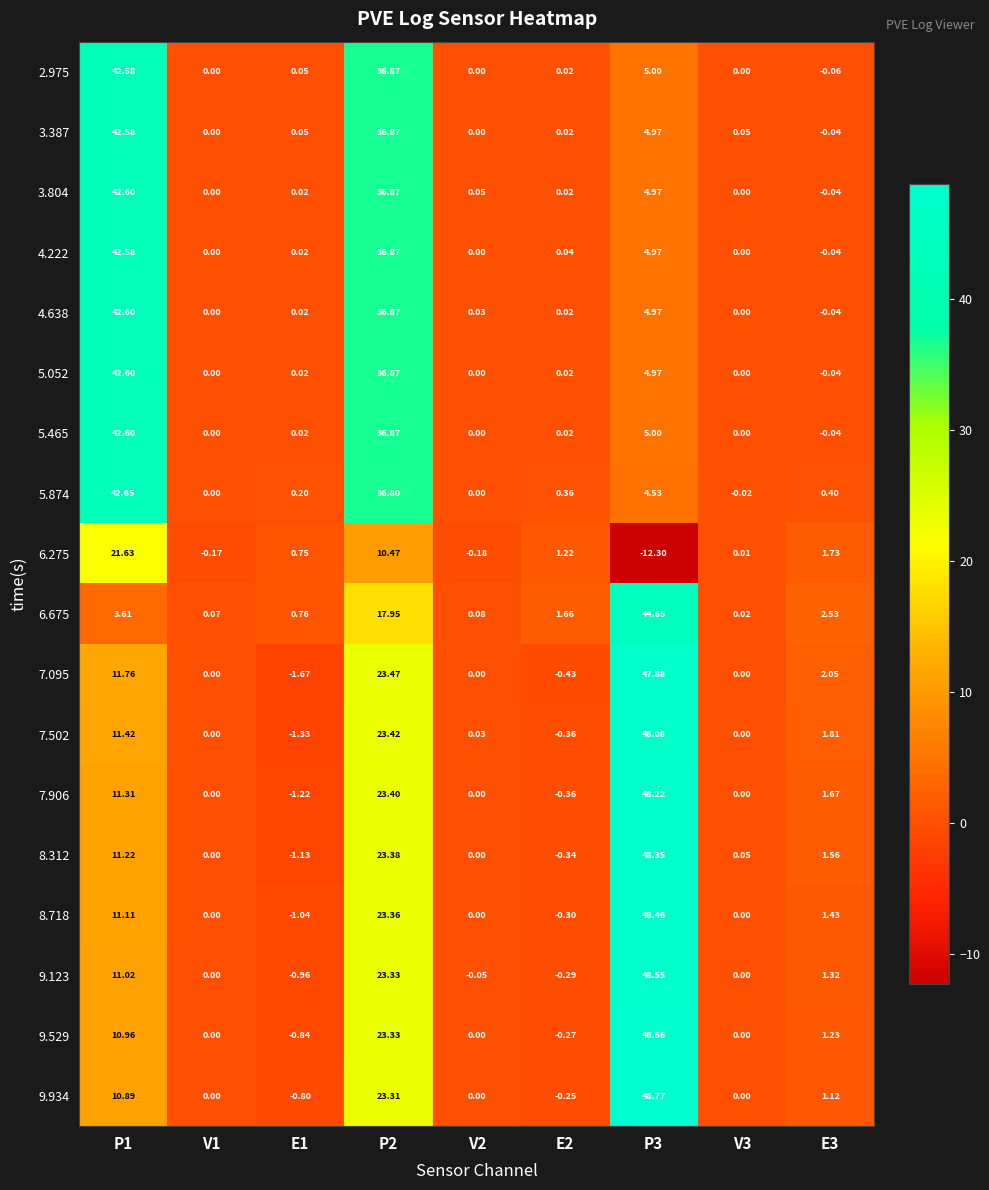

Is the value of 4.638 at E2 greater than the value of 7.906 at V1?

Yes